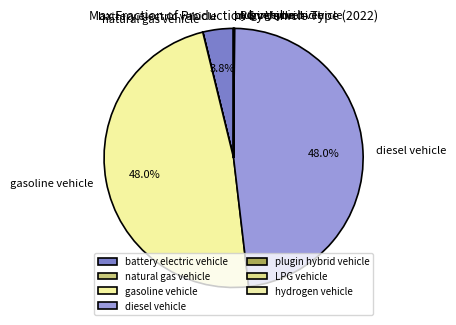

Combined, what portion of the pie is gasoline vehicle and diesel vehicle?

96.1%